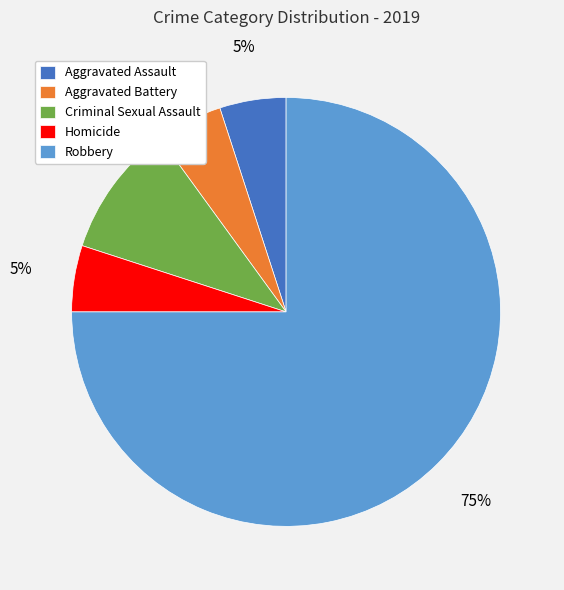

To the nearest percent, what percentage of the pie is Homicide?

5%